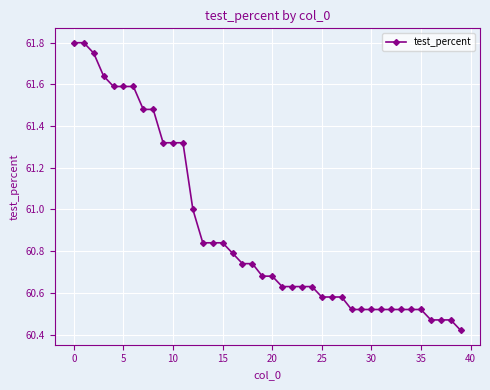

What is the difference between the maximum and second lowest values?

1.3